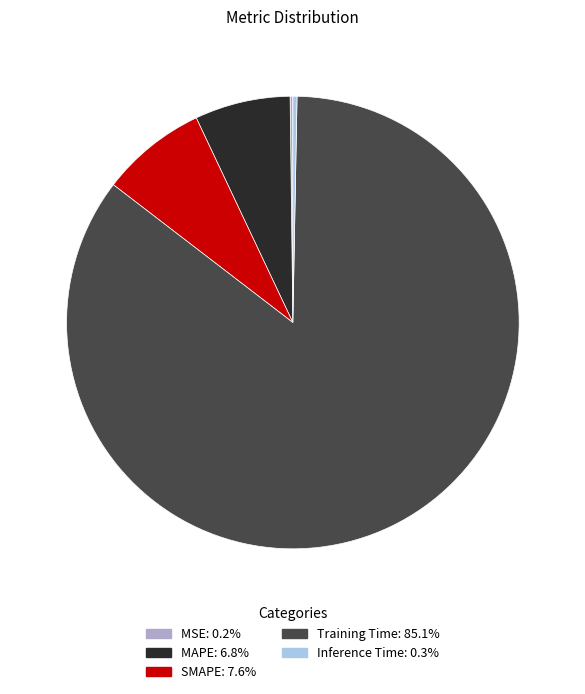

Do Inference Time and SMAPE together represent more than half of the pie?

No